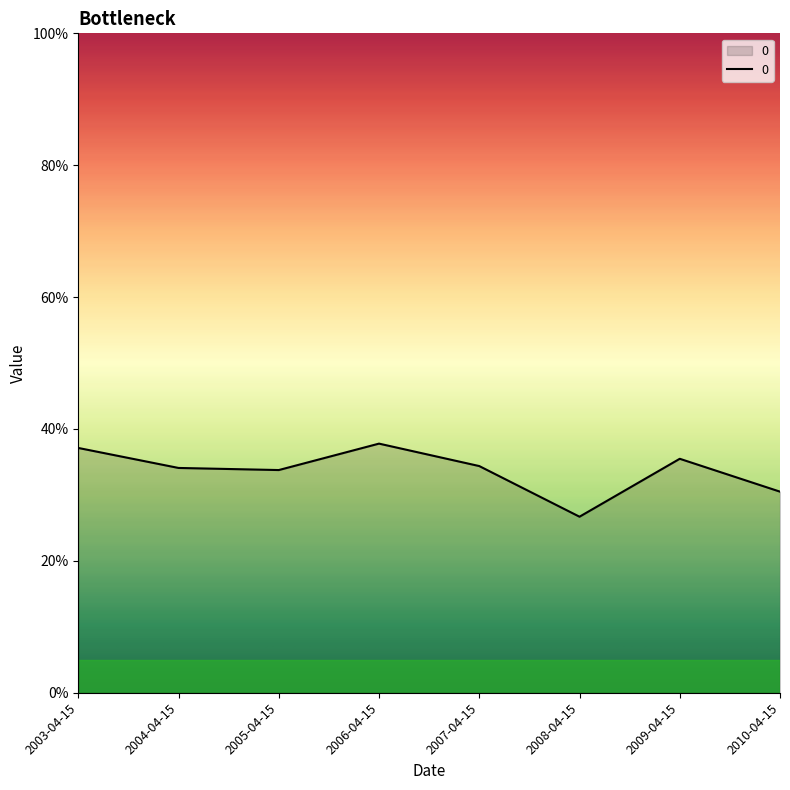

Reading left to right, what are all the values shown in this chart?

2003-04-15=0.4	2004-04-15=0.3	2005-04-15=0.3	2006-04-15=0.4	2007-04-15=0.3	2008-04-15=0.3	2009-04-15=0.4	2010-04-15=0.3